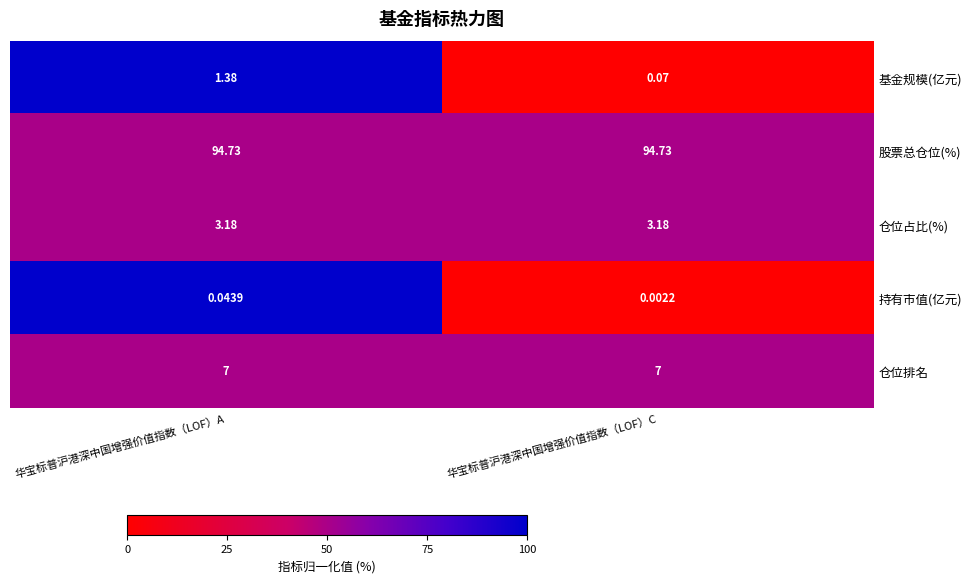

Where does the 基金规模(亿元) series first go above 1?

华宝标普沪港深中国增强价值指数（LOF）A